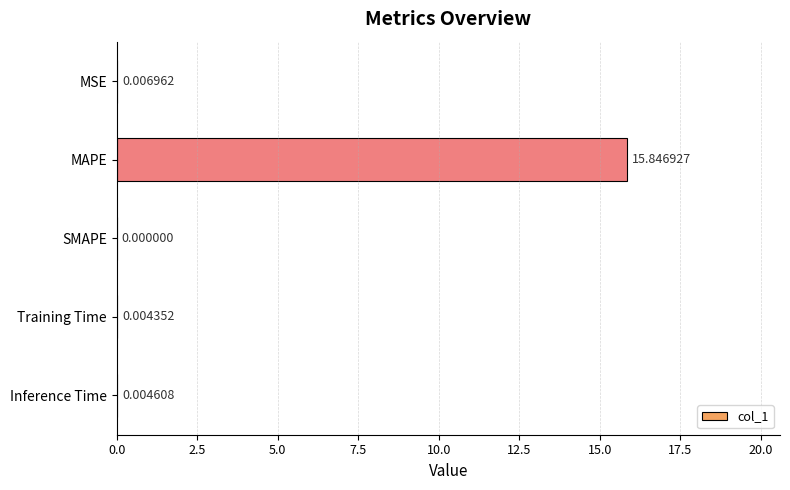

How many data points does each series have?

5